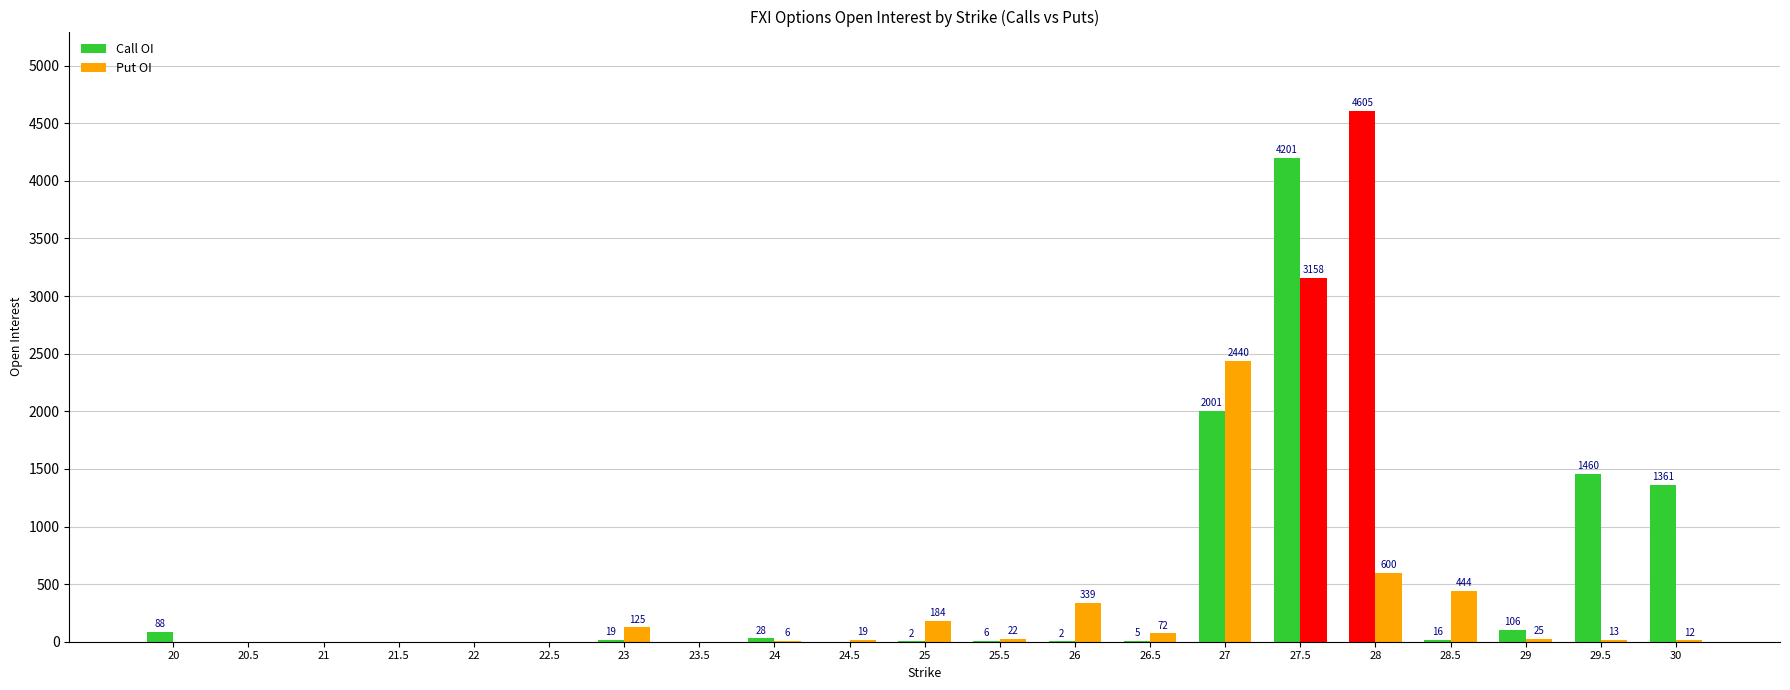

What is the total value across all series at 26.5?

77